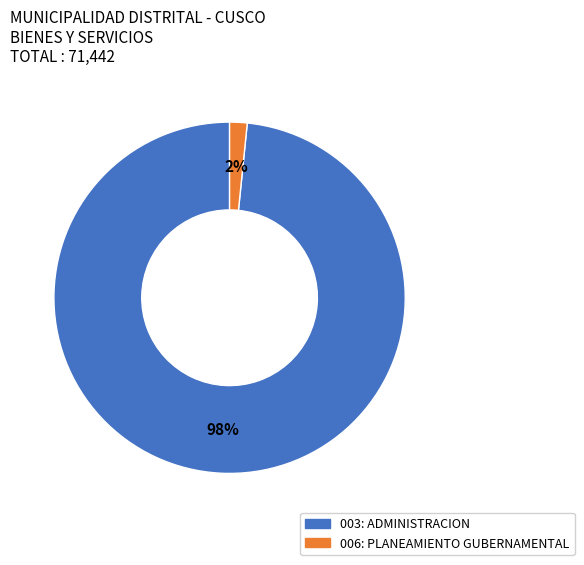

Which category has the biggest portion of the pie?

003: ADMINISTRACION